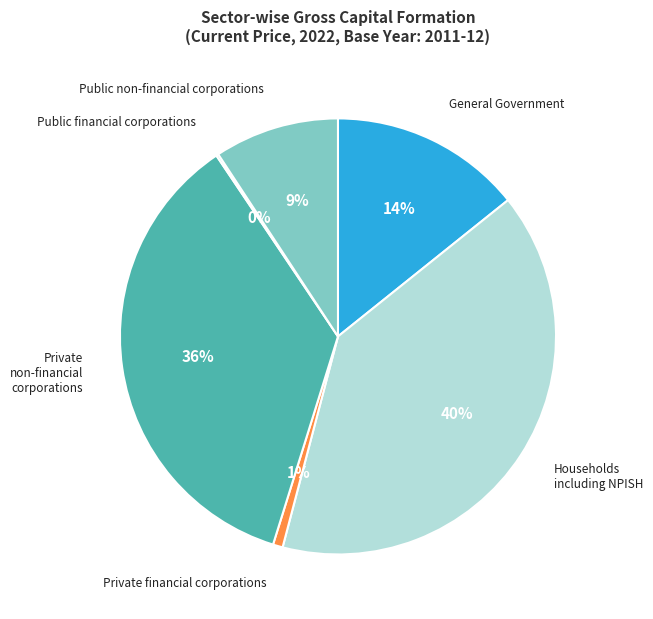

Which category has the biggest portion of the pie?

Households including NPISH